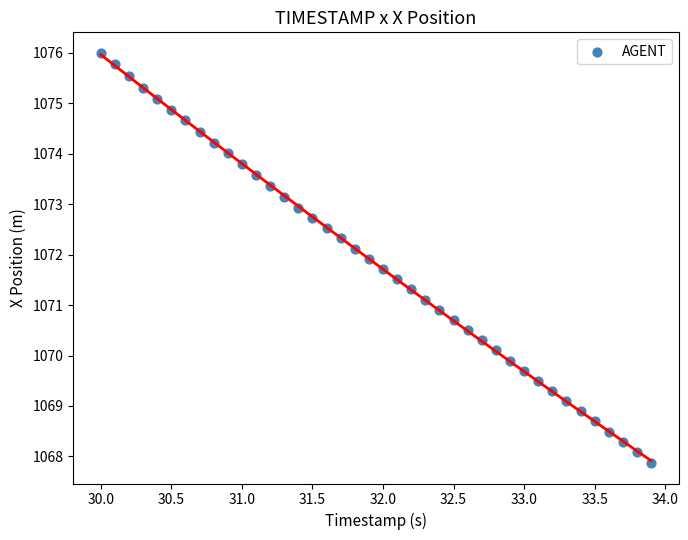

What is the range of X values (max minus min)?

3.9